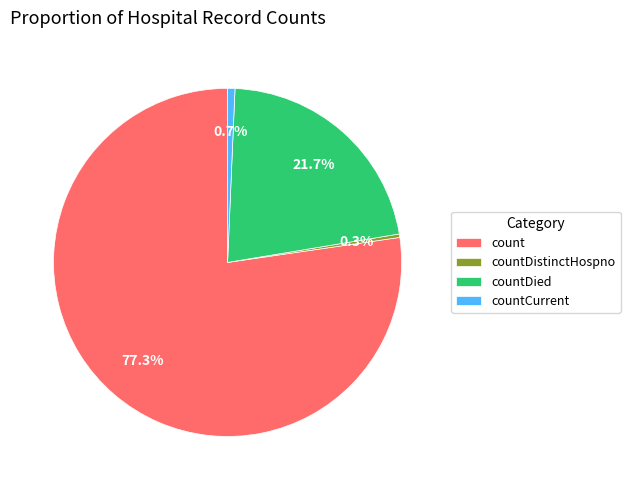

What is the largest slice in the pie chart?

count